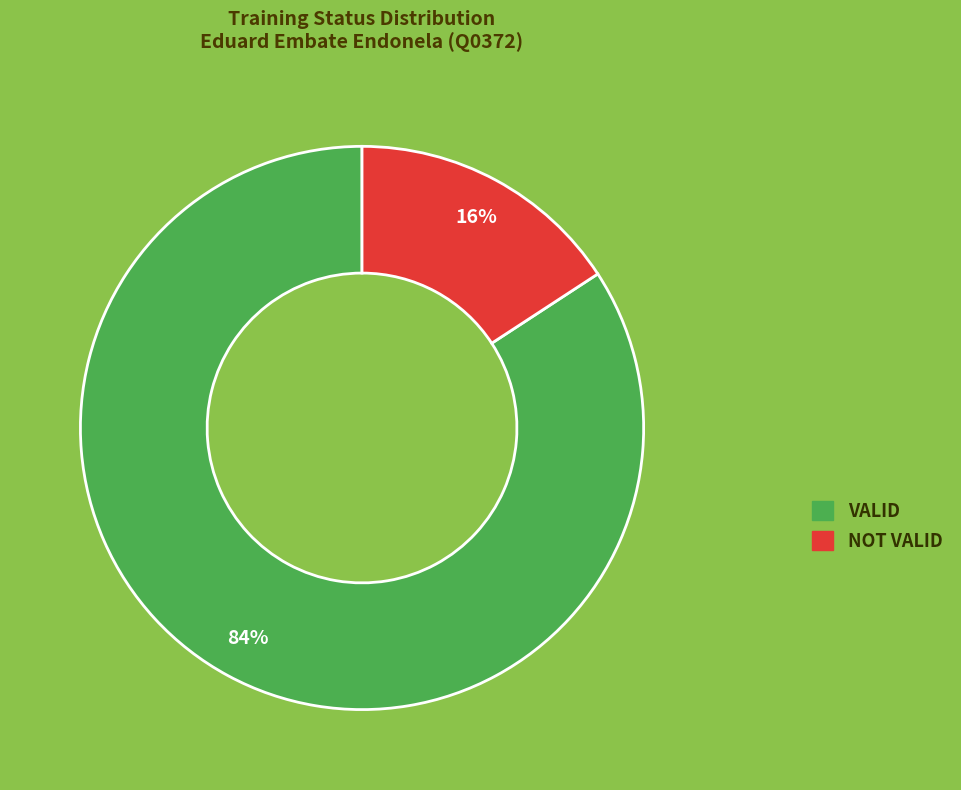

What is the largest slice in the pie chart?

VALID